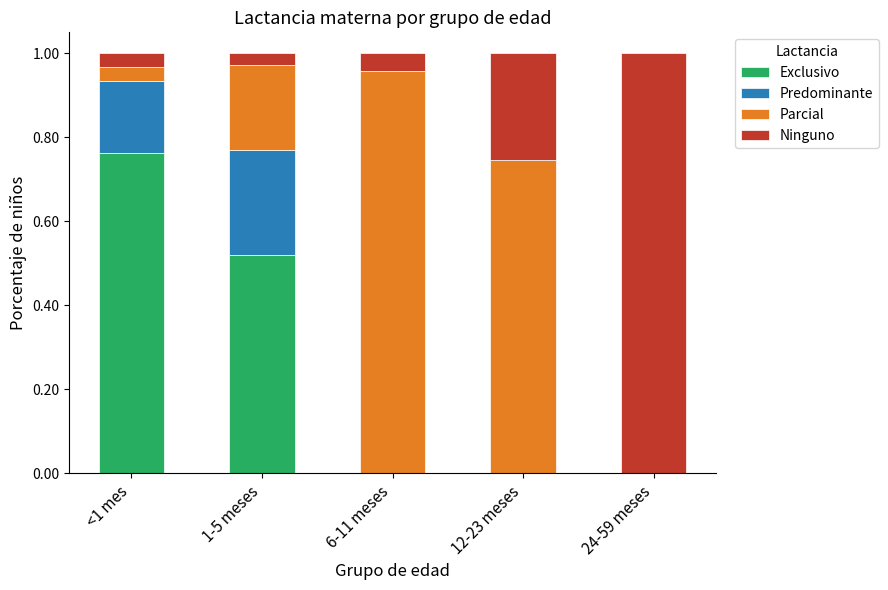

The value of Exclusivo at 12-23 meses is 0.0. True or false?

True